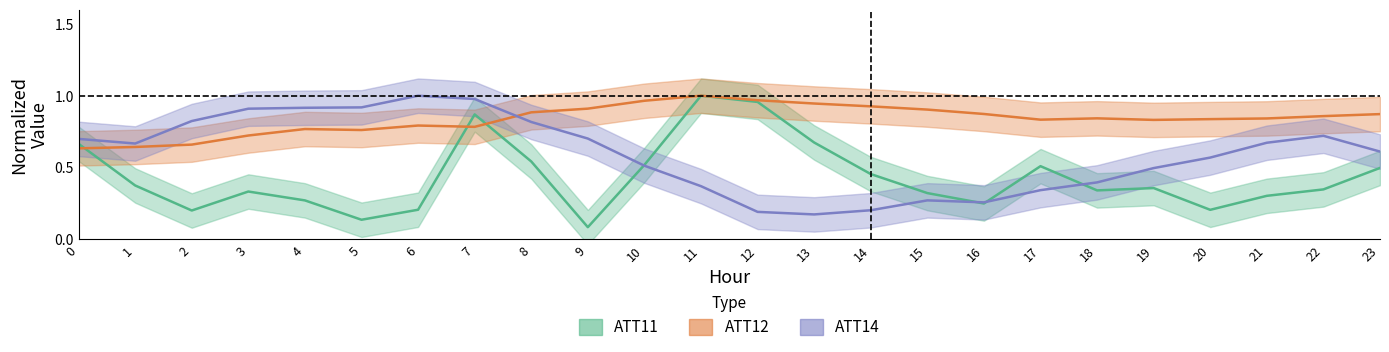

Between which two adjacent categories do ATT12 and ATT14 first intersect?

7 and 8